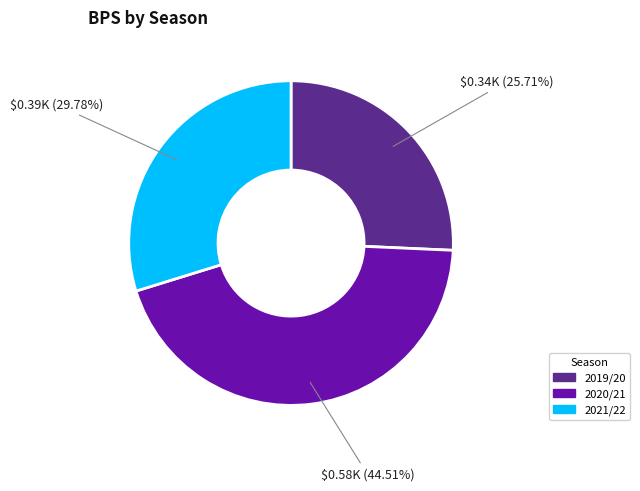

True or false: 2019/20 accounts for 26% of the total.

True